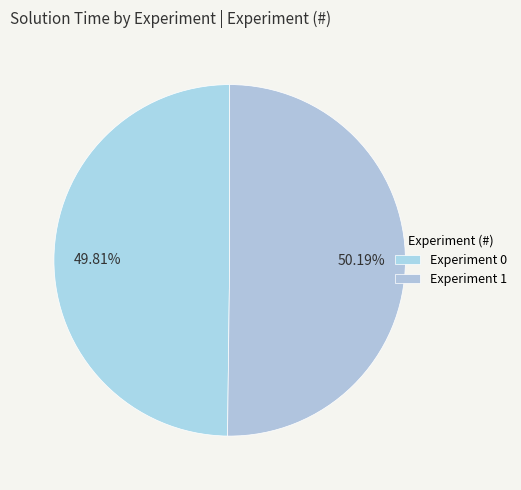

Rank the categories by value from highest to lowest.

Experiment 1, Experiment 0